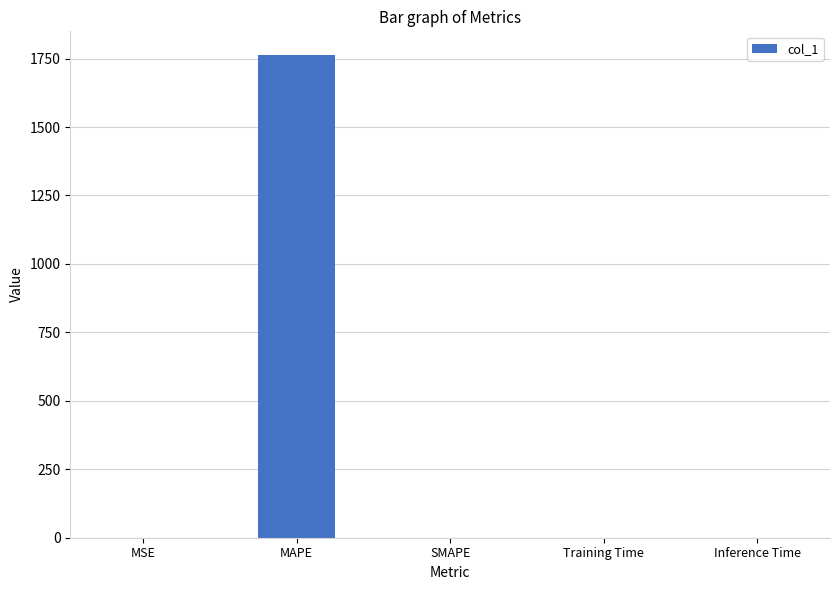

What is the change in value from MAPE to SMAPE?

-1761.5